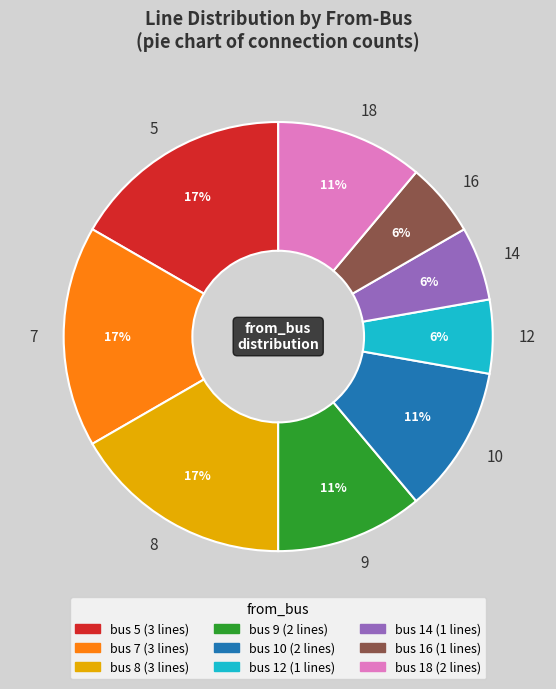

Is it true that 9 is 11% of the pie?

True